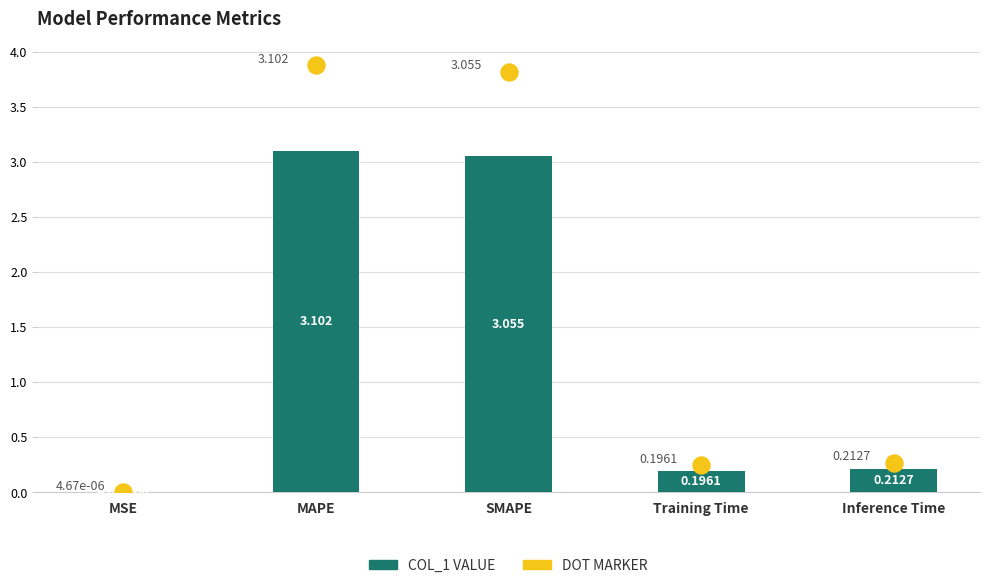

What are all the series names shown in the legend?

col_1, dot_marker